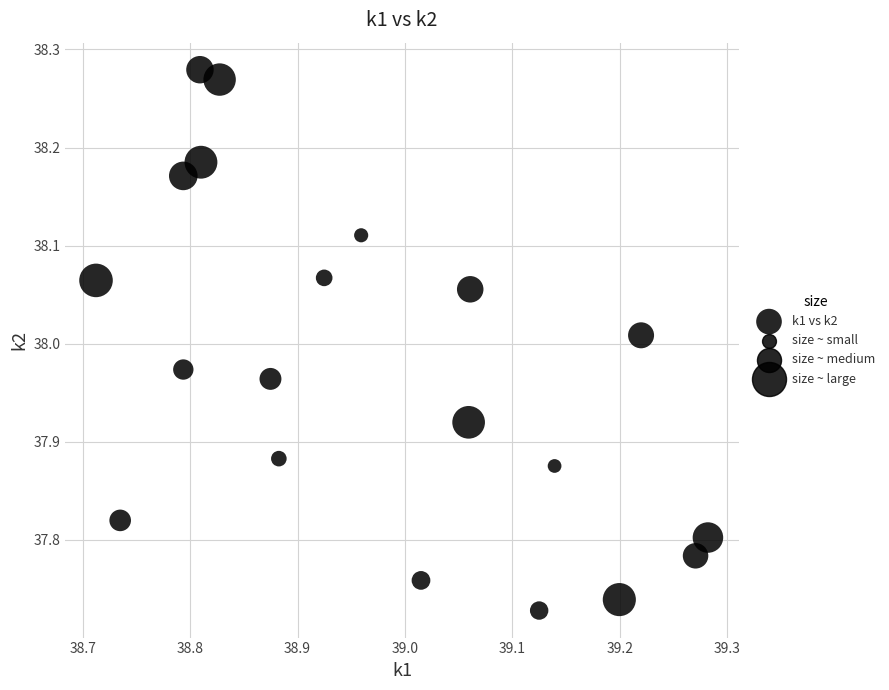

What is the range of Y values (max minus min)?

0.6